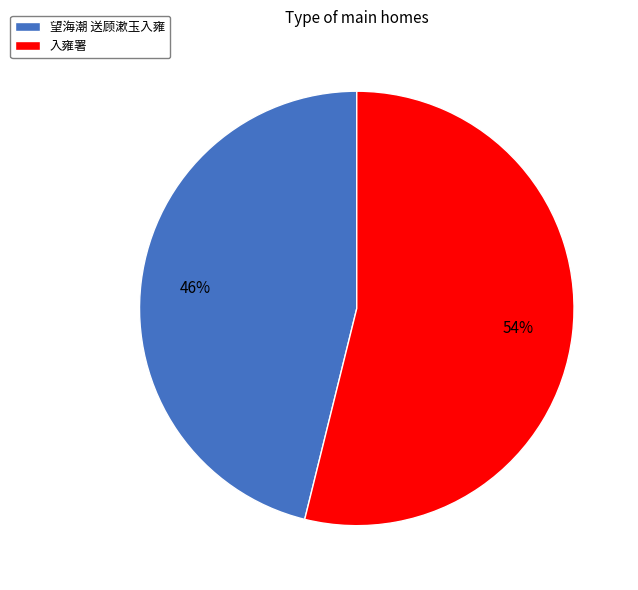

To the nearest percent, what is the difference between the largest and smallest slice percentages?

8%